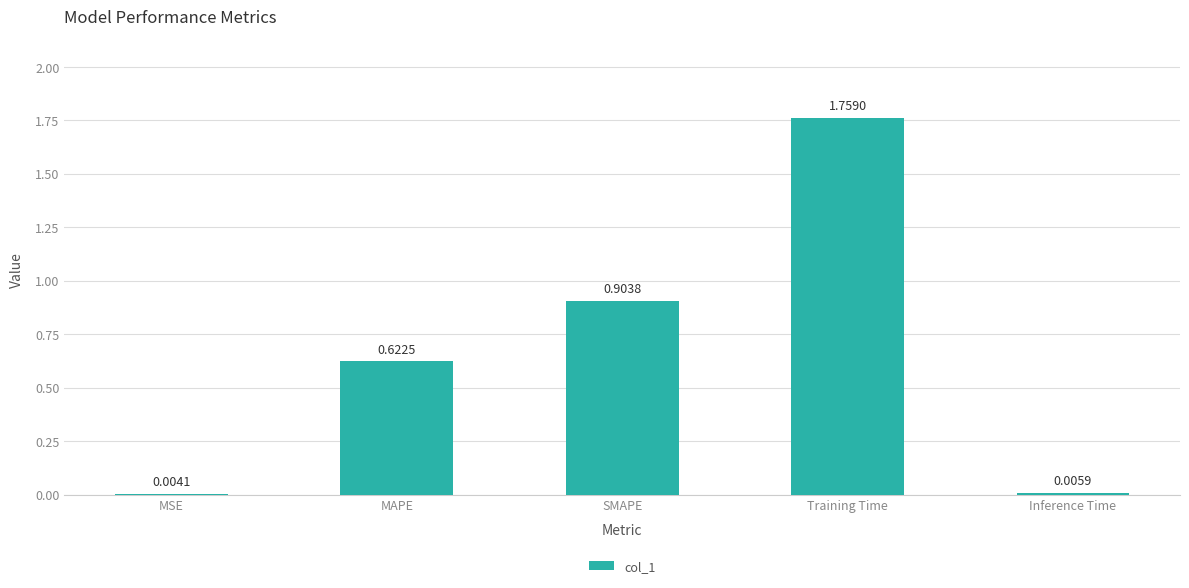

What is the sum of the values at Inference Time and SMAPE?

0.9